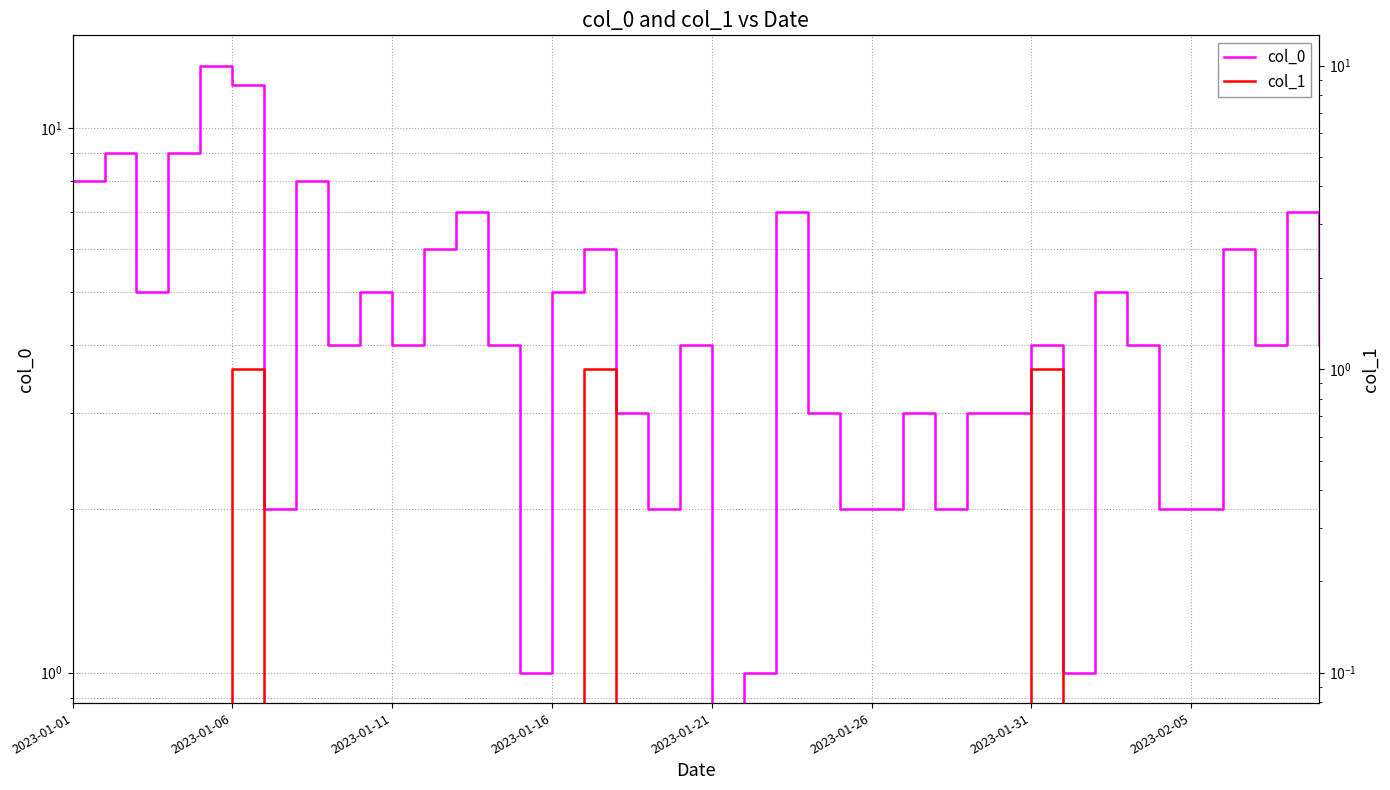

What position from the left is 34?

35